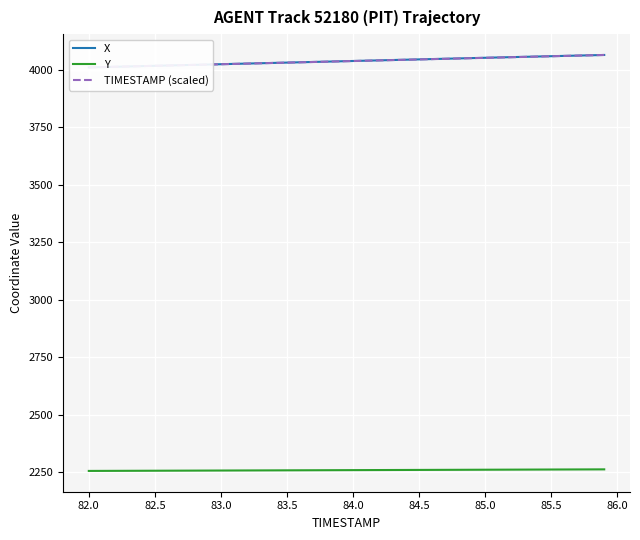

Reading right to left, extract all data points from this chart.

X: 4065.2	4063.9	4062.6	4061.2	4059.9	4058.5	4057.2	4055.8	4054.4	4053.0	4051.6	4050.2	4048.8	4047.4	4046.0	4044.6	4043.2	4041.8	4040.4	4039.0	4037.6	4036.2	4034.8	4033.4	4032.1	4030.7	4029.2	4027.8	4026.5	4025.1	4023.7	4022.3	4020.9	4019.5	4018.1	4016.7	4015.3	4013.9	4012.5	4011.1
Y: 2263.6	2263.4	2263.2	2263.1	2262.9	2262.7	2262.6	2262.4	2262.2	2262.0	2261.8	2261.7	2261.5	2261.3	2261.2	2261.0	2260.8	2260.6	2260.4	2260.3	2260.1	2259.9	2259.8	2259.6	2259.4	2259.2	2259.1	2258.9	2258.7	2258.5	2258.3	2258.2	2258.0	2257.8	2257.7	2257.5	2257.3	2257.1	2257.0	2256.8
TIMESTAMP (scaled): 4065.2	4063.8	4062.4	4061.0	4059.6	4058.3	4056.9	4055.5	4054.1	4052.7	4051.3	4049.9	4048.5	4047.2	4045.8	4044.4	4043.0	4041.6	4040.2	4038.8	4037.4	4036.1	4034.7	4033.3	4031.9	4030.5	4029.1	4027.7	4026.3	4025.0	4023.6	4022.2	4020.8	4019.4	4018.0	4016.6	4015.2	4013.9	4012.5	4011.1